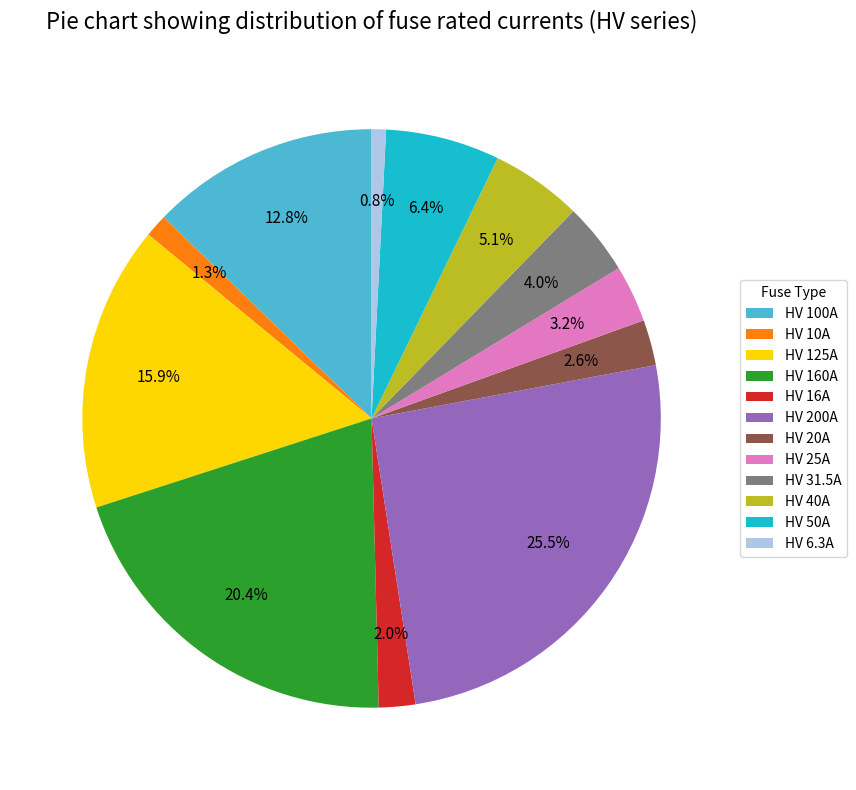

Which category has the biggest portion of the pie?

HV 200A